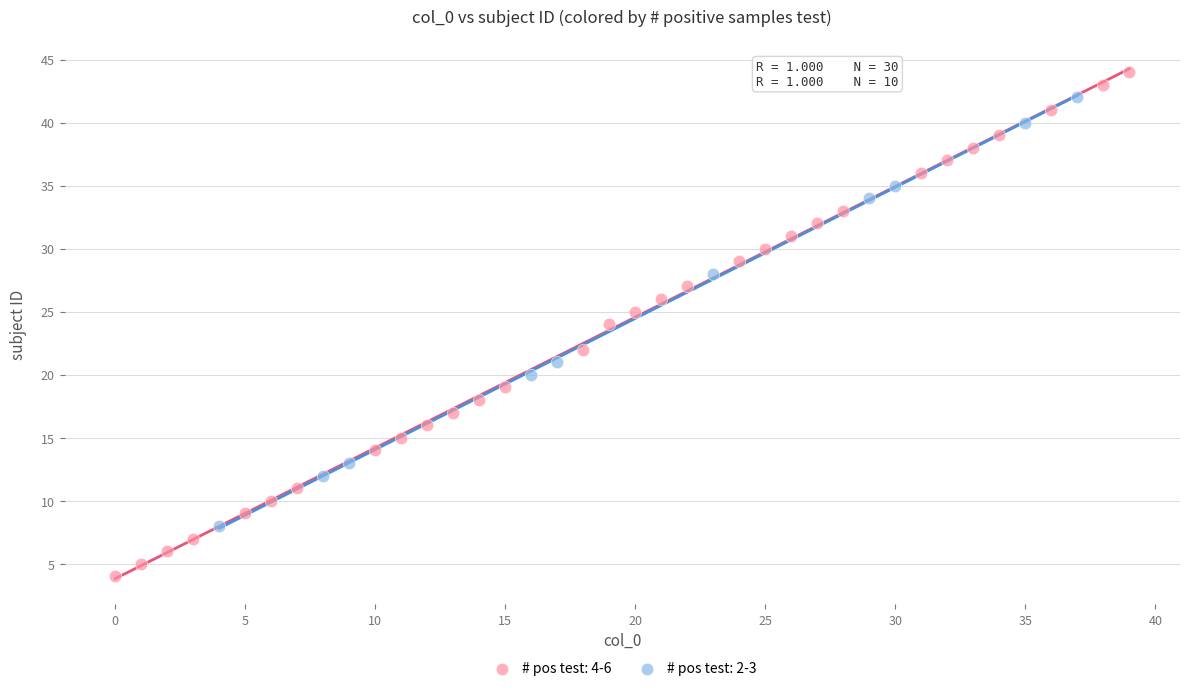

Which series contains the highest Y value?

# pos test: 4-6